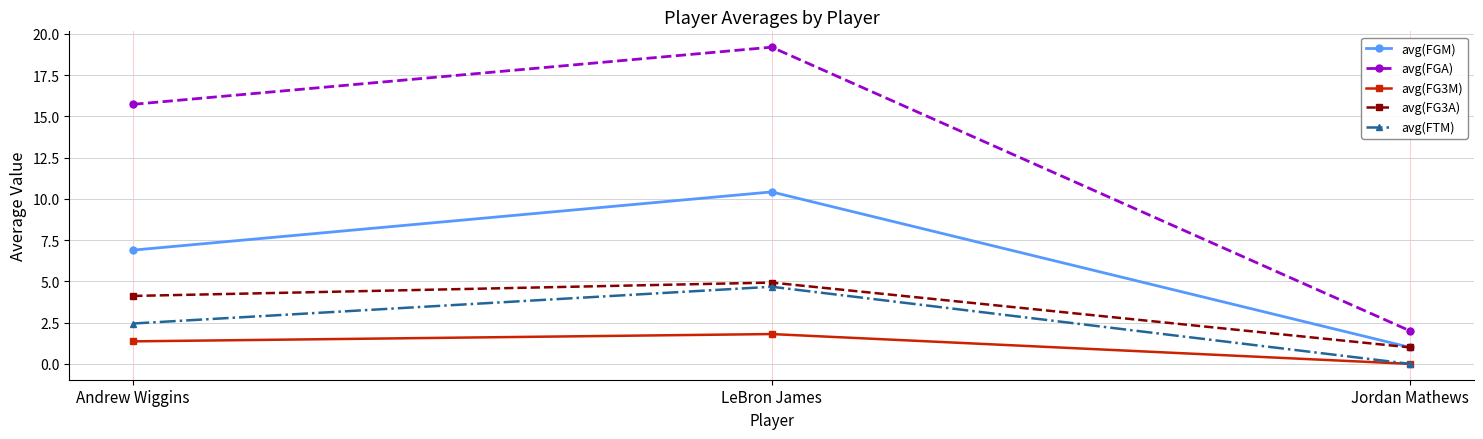

The avg(FTM) series shows -2.9 at Jordan Mathews. True or false?

False